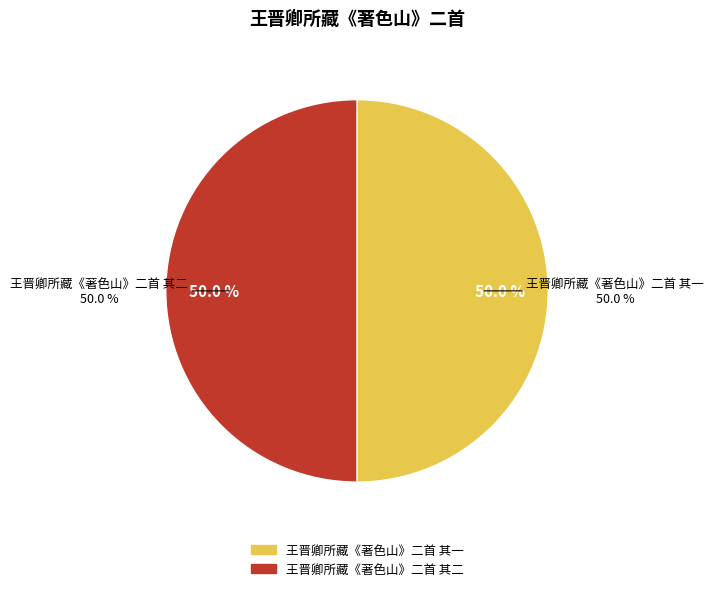

Which slice is the largest?

王晋卿所藏《著色山》二首 其二